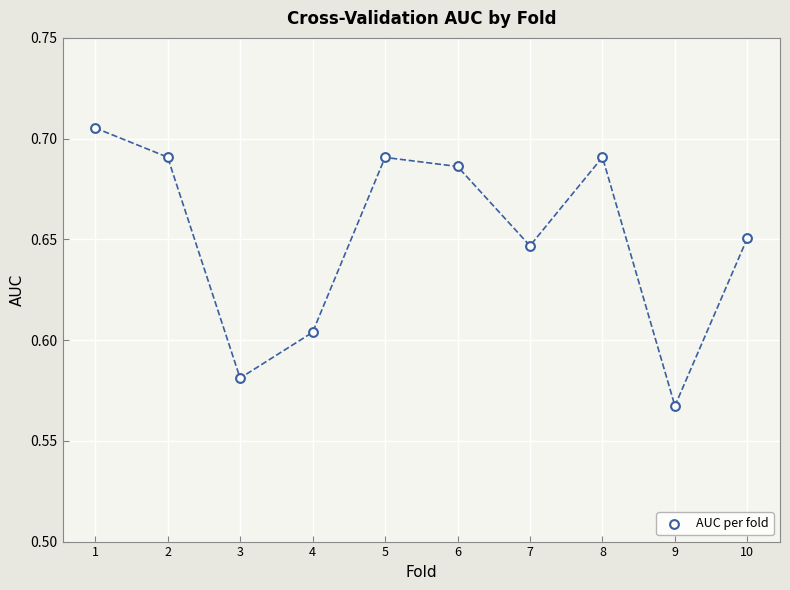

What is the range of X values (max minus min)?

9.0